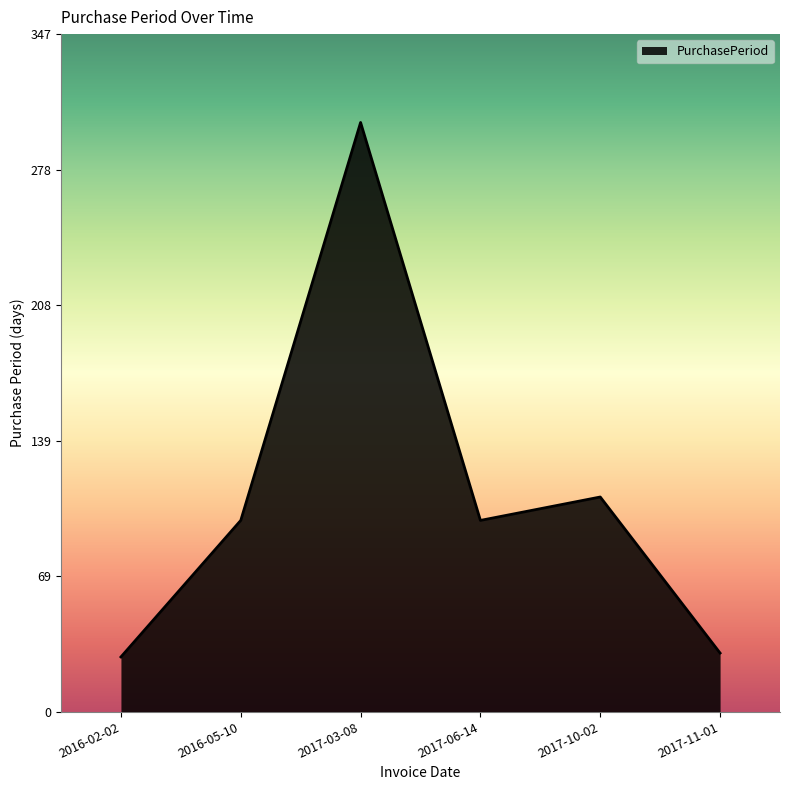

Where is the data nearest to the value 165?

2017-10-02